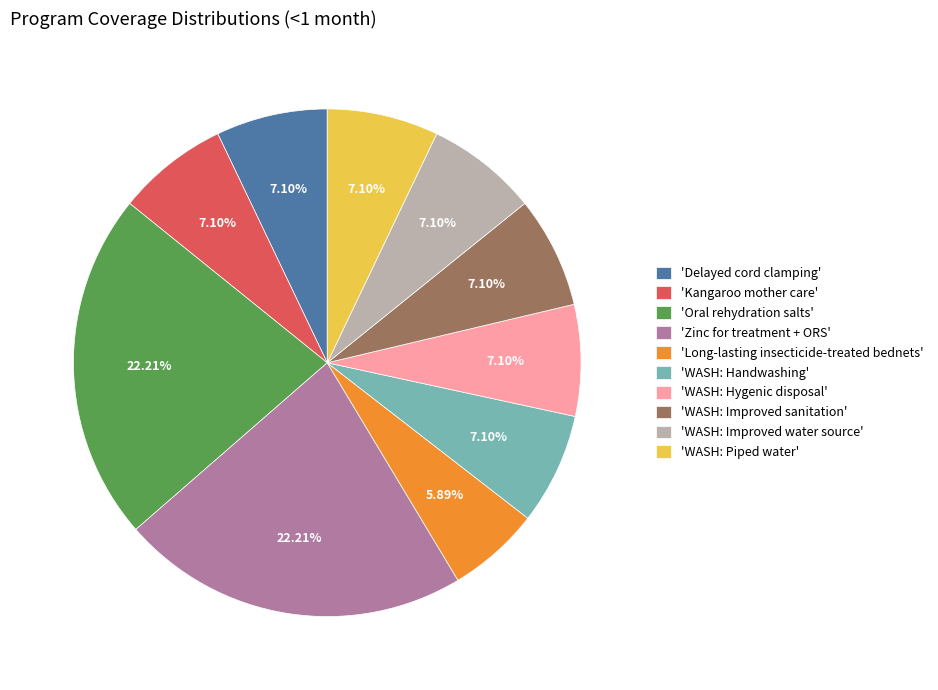

What is the smallest slice in the pie chart?

'Long-lasting insecticide-treated bednets'